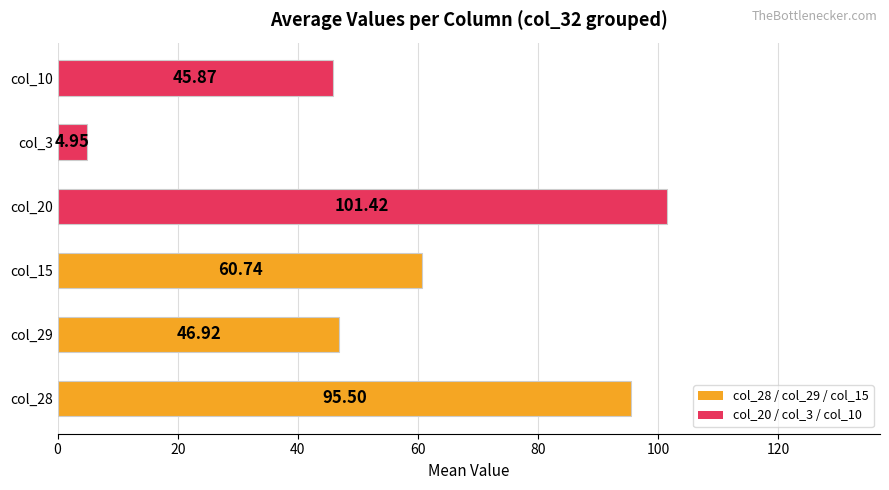

What is the difference between the values at col_29 and col_20?

54.5